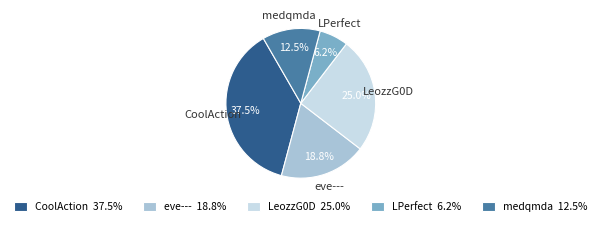

Does any single category account for the majority?

No